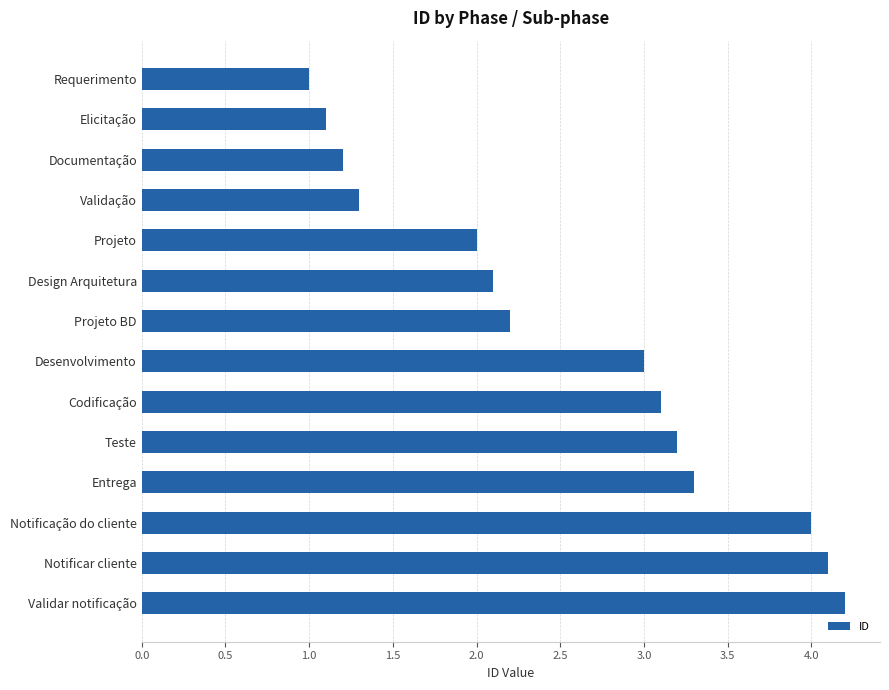

Which label corresponds to the largest value in the chart?

Validar notificação